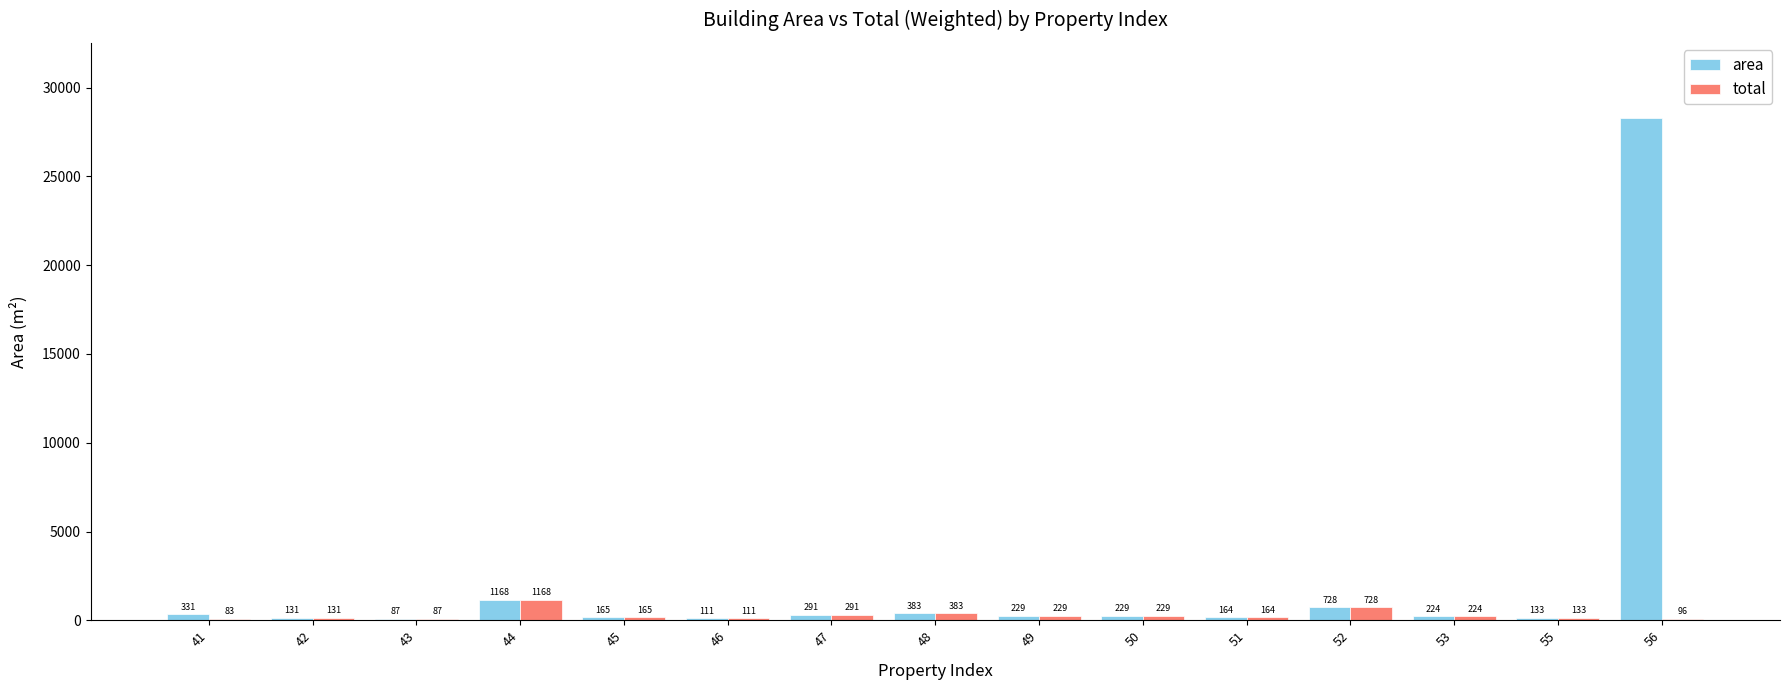

Which label corresponds to the largest value in the chart?

56